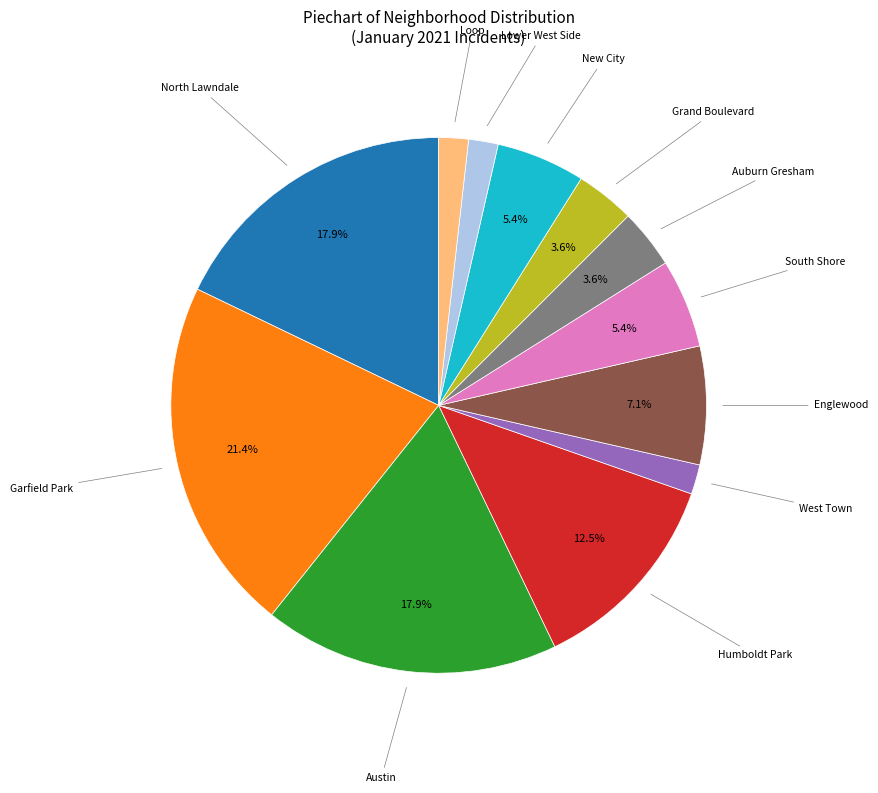

To the nearest percent, what is the average slice percentage?

8%